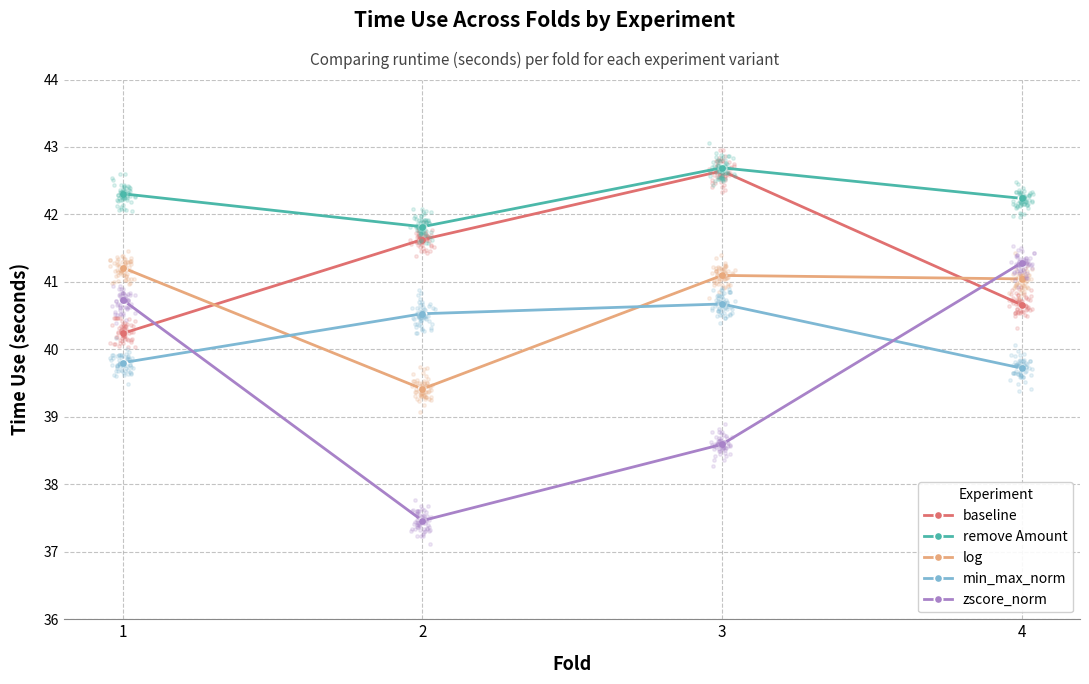

Which series has the largest total across all categories?

remove Amount